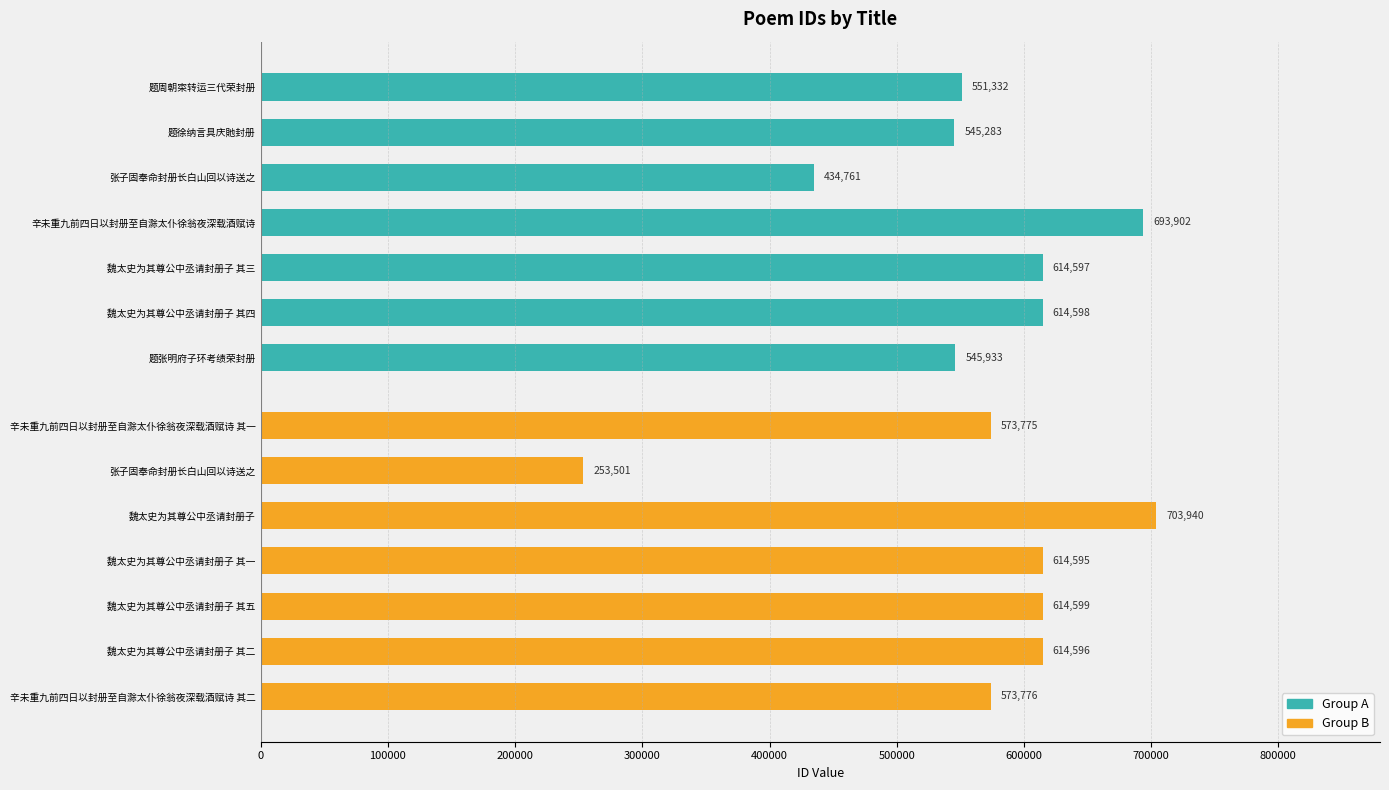

What is the highest value of the Group A series?

693902